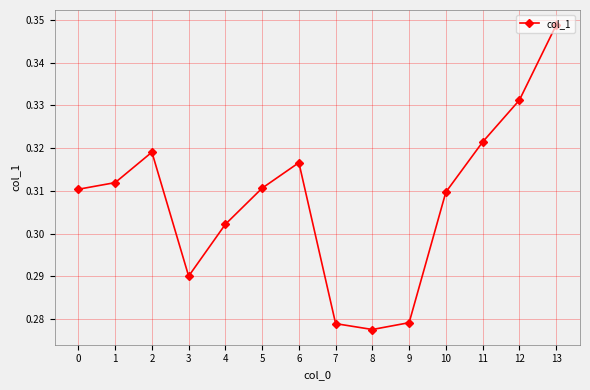

How many values are between 0 and 1?

14